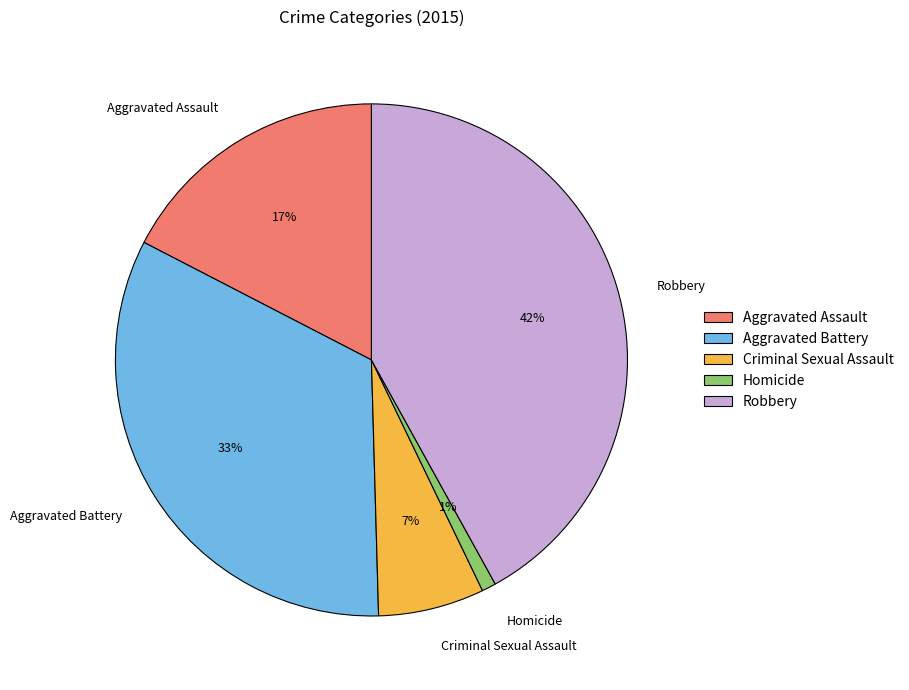

How many segments does this pie chart have?

5